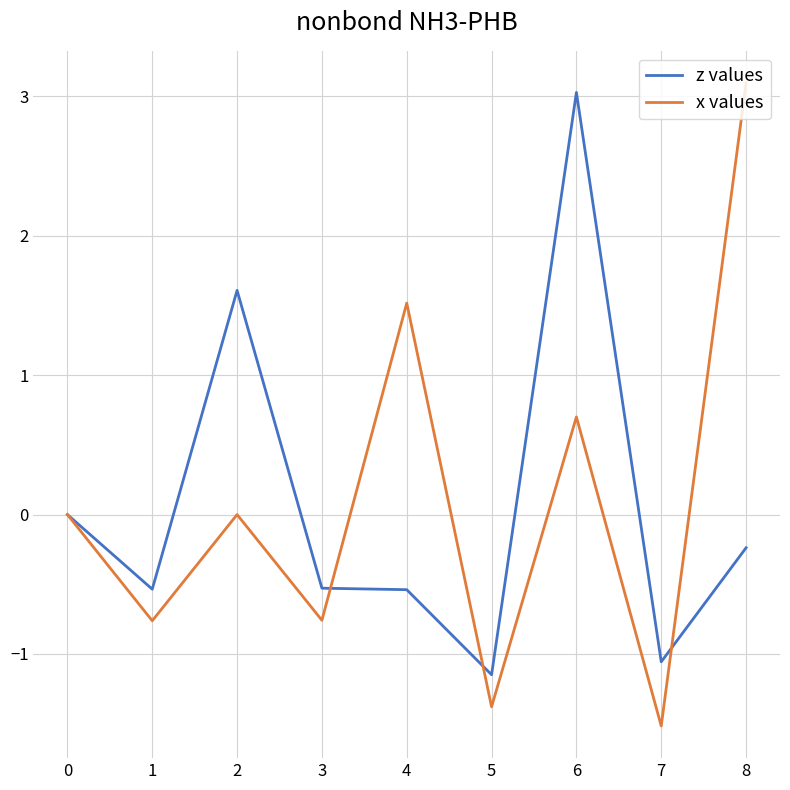

The x values series shows -0.6 at 4. True or false?

False